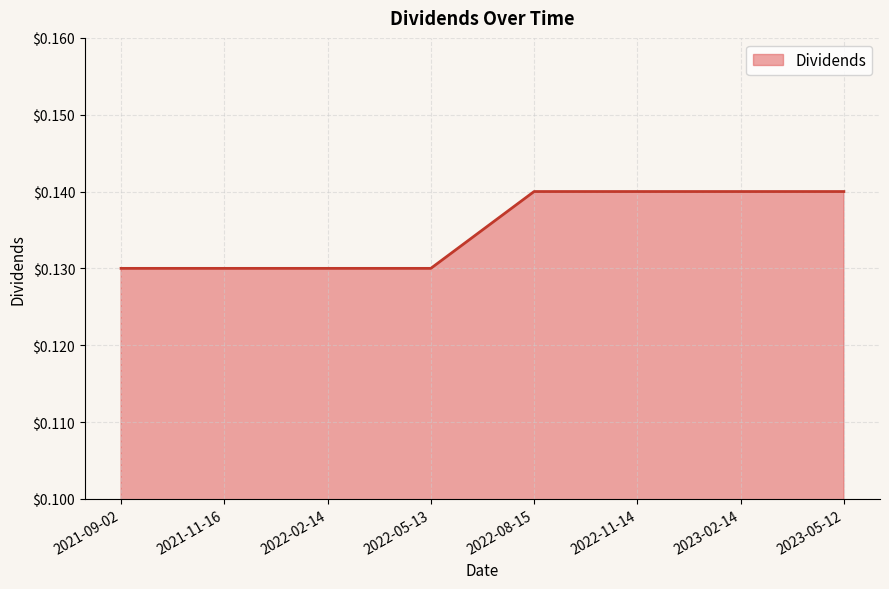

What is the sum of the values at 2022-05-13 and 2023-02-14?

0.3